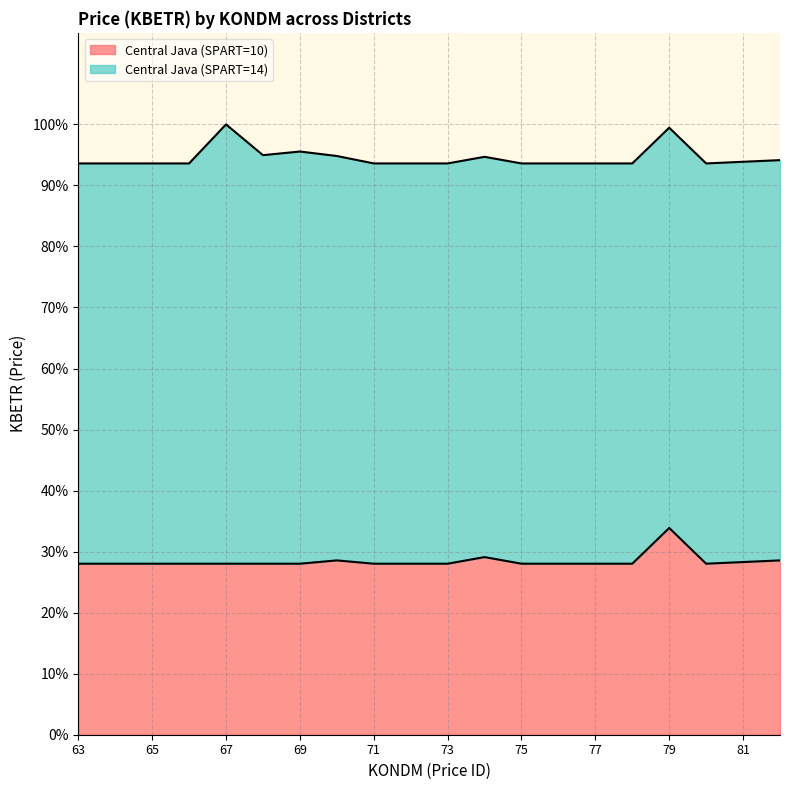

At which category does the data reach its first local peak?

70